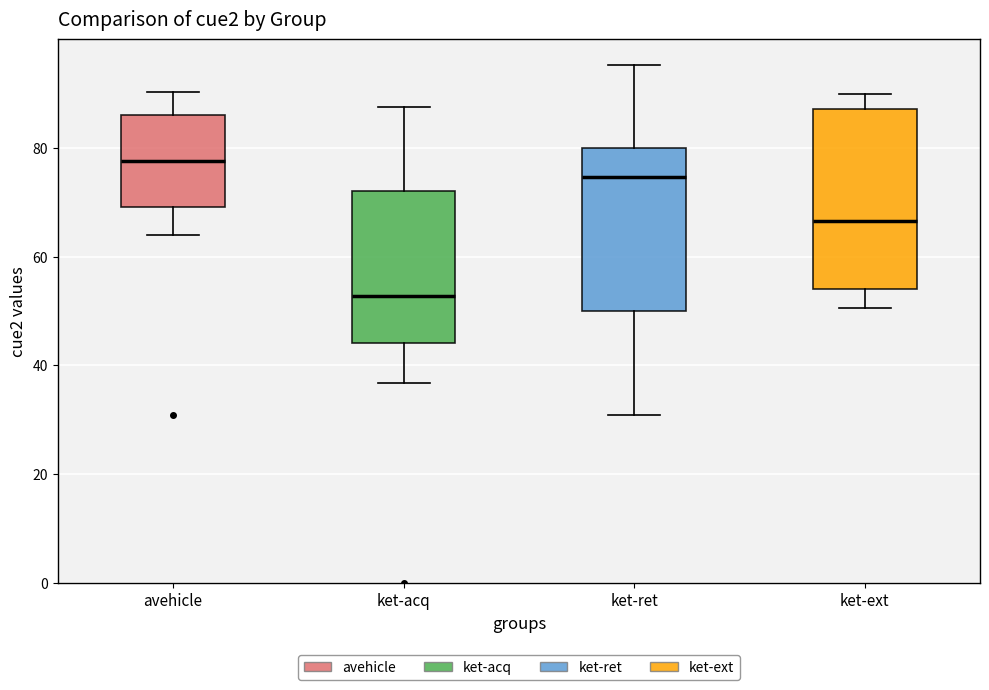

Reading left to right, read every box against the y-axis: the position of its median line, the range the box covers, and the ends of its whiskers. The values are not printed on the chart, so give them approximately, as read against the axis.

avehicle: median 78, box 70 to 86, whiskers 64 to 90
ket-acq: median 52, box 44 to 72, whiskers 36 to 88
ket-ret: median 74, box 50 to 80, whiskers 30 to 96
ket-ext: median 66, box 54 to 88, whiskers 50 to 90